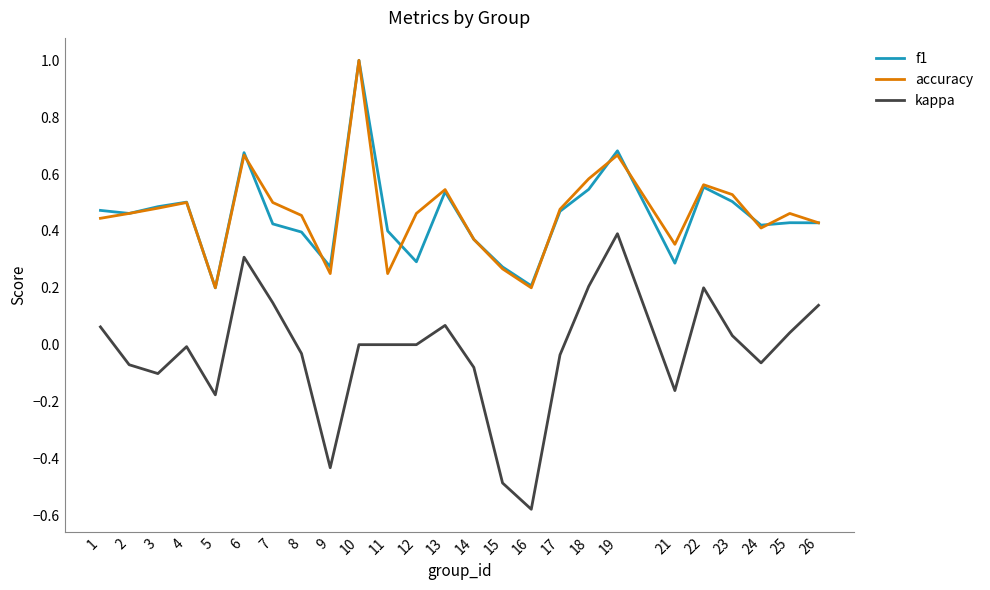

The value of accuracy at 9 is 0.2. True or false?

True